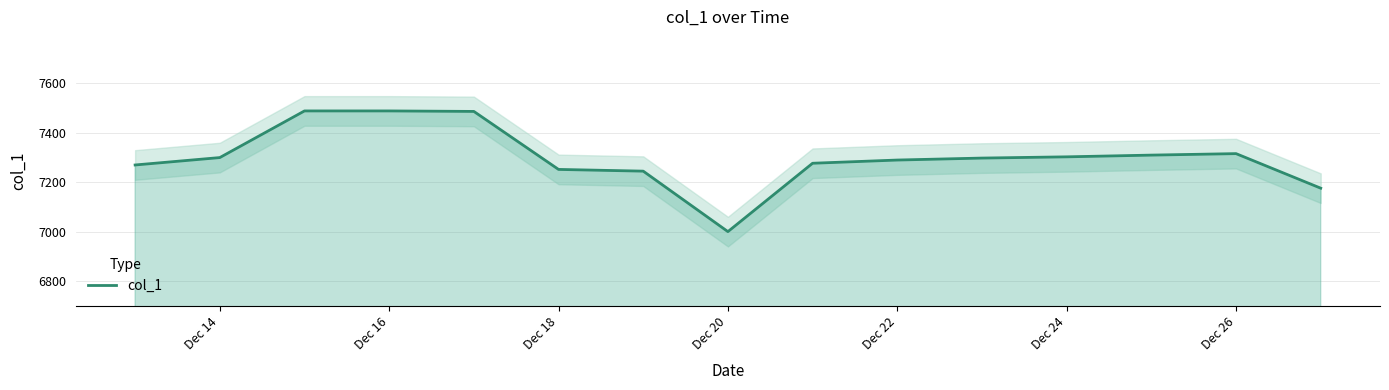

What is the sum of all values?

109497.3